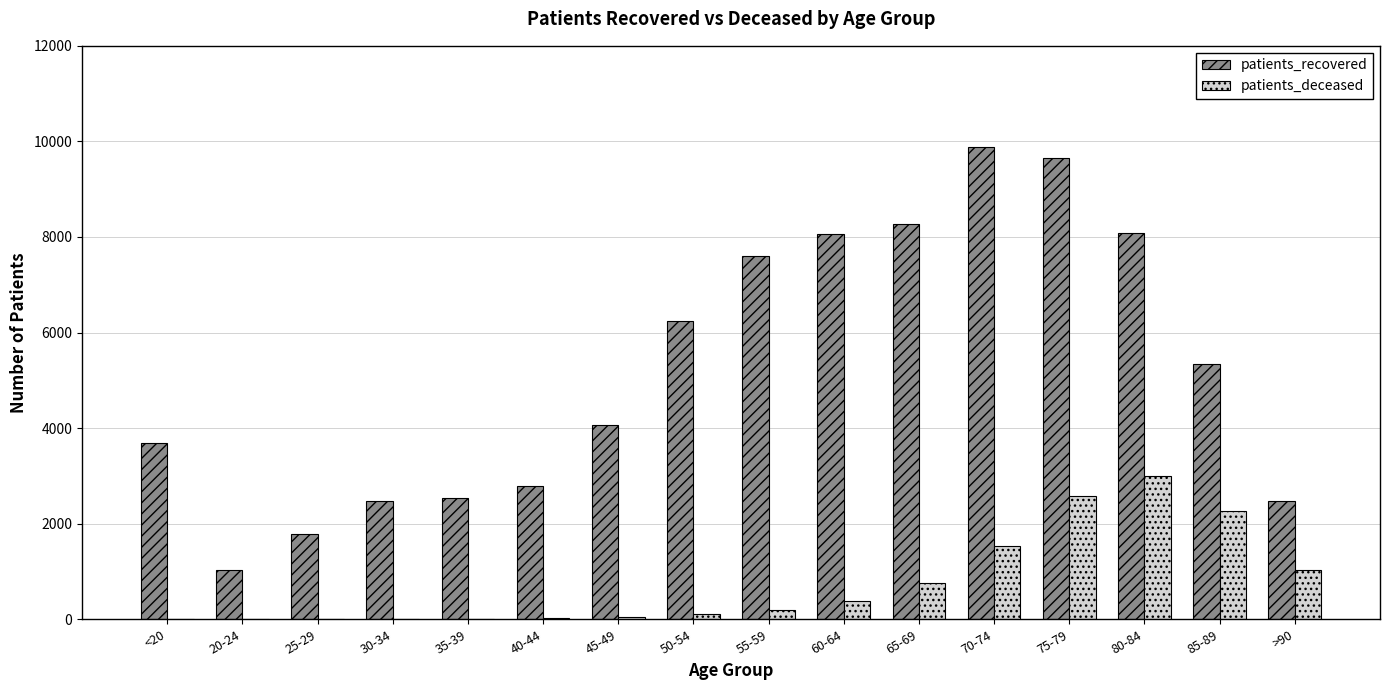

Count the number of data series in this chart.

2